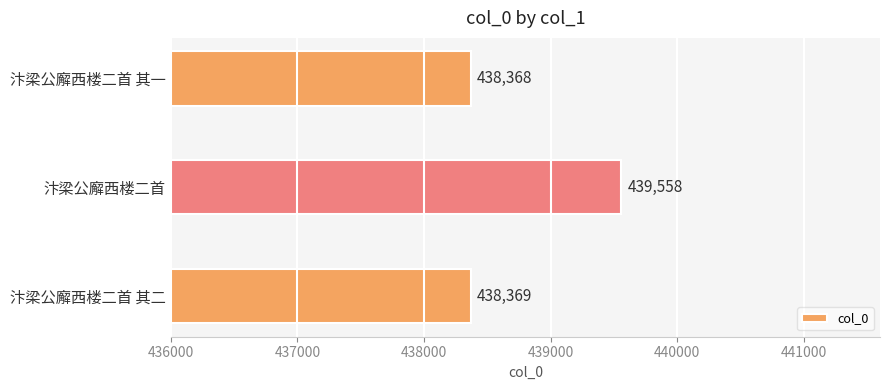

Rank the categories by value from lowest to highest.

汴梁公廨西楼二首 其一, 汴梁公廨西楼二首 其二, 汴梁公廨西楼二首